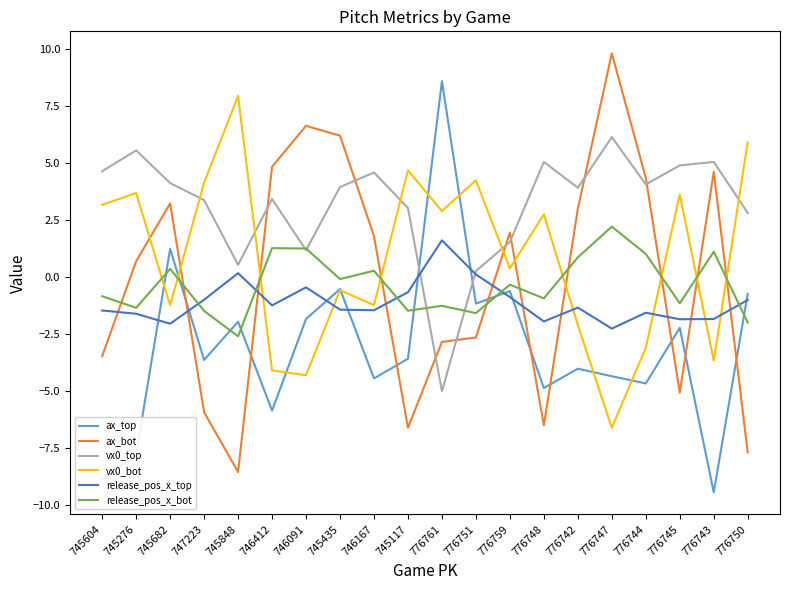

Which category has the highest value across all series?

776747